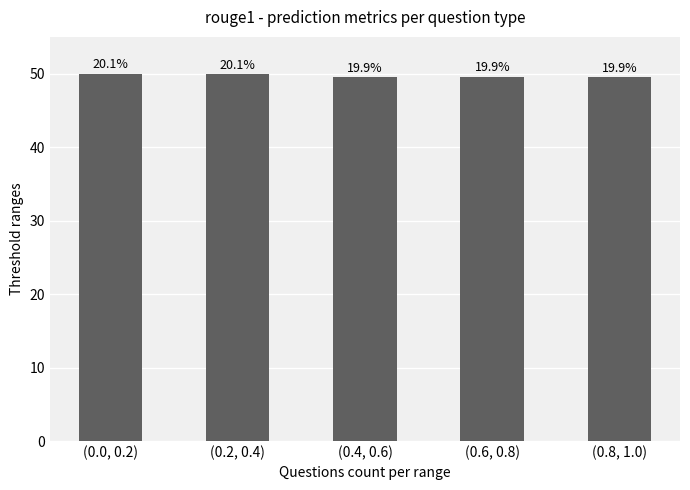

What value does the data have at (0.4, 0.6)?

49.5